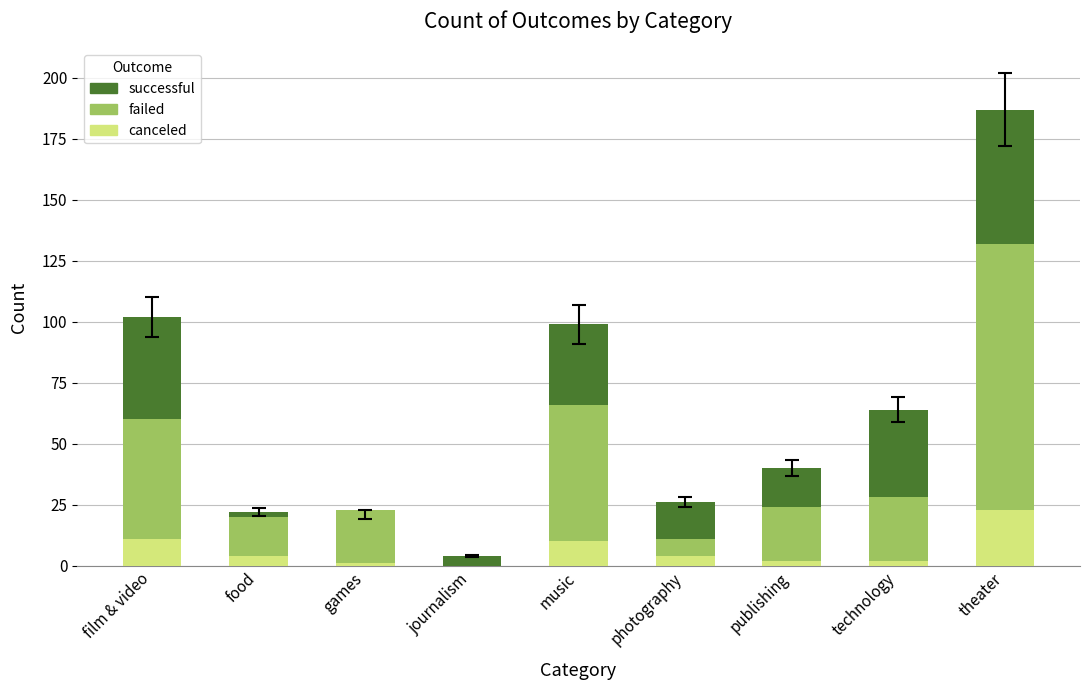

At which label does failed first exceed 24?

film & video